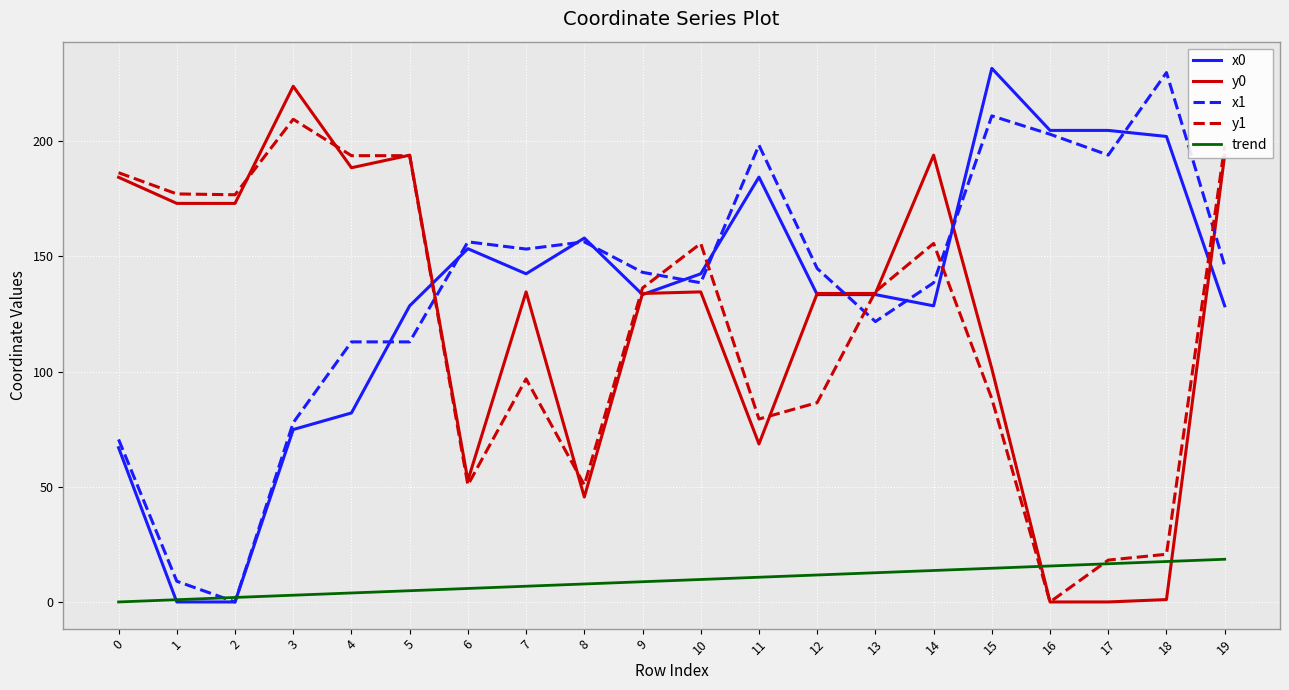

What is the spread (max minus min) of values at 6?

150.5